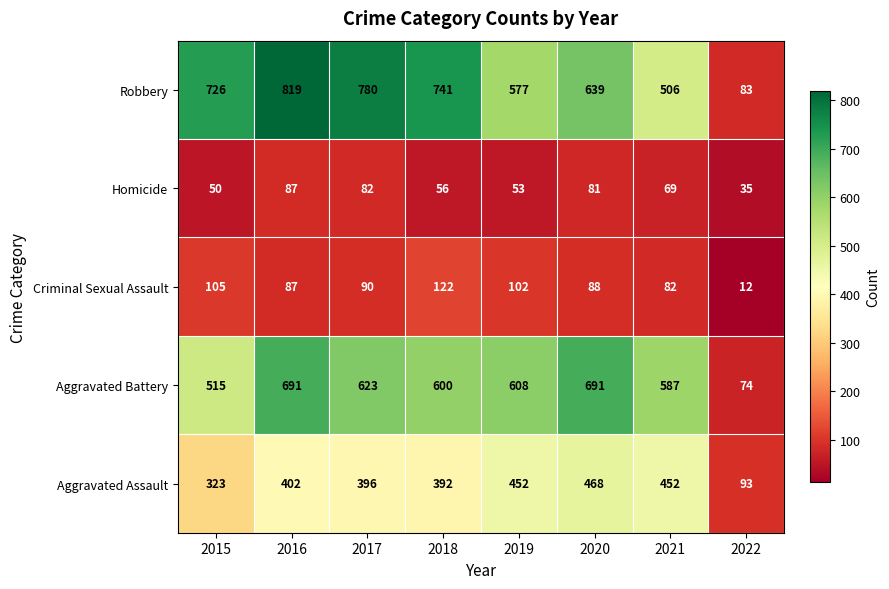

At which label is Criminal Sexual Assault closest to 67?

2021